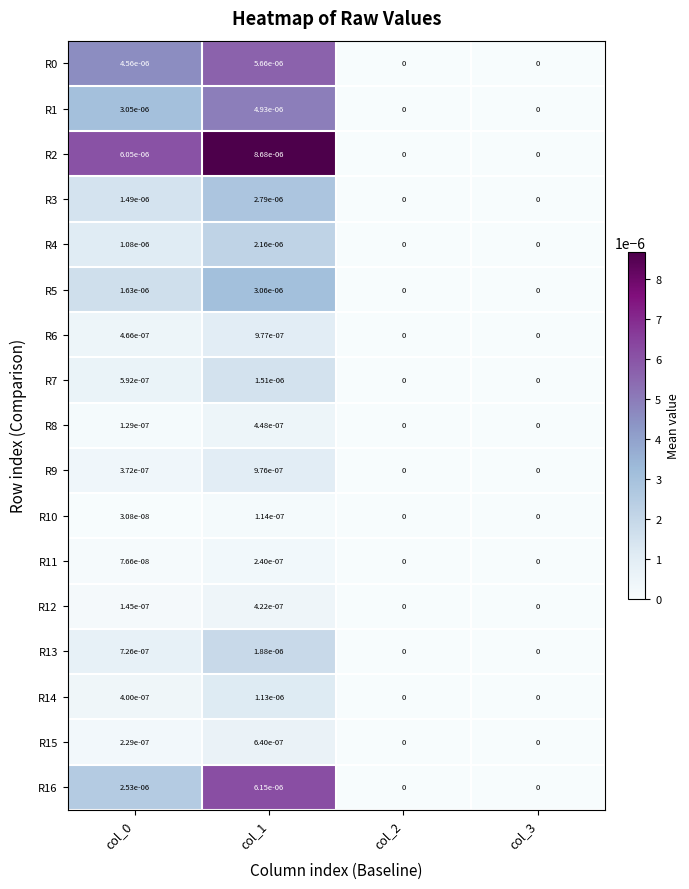

The R7 series shows 0.0 at col_1. True or false?

True